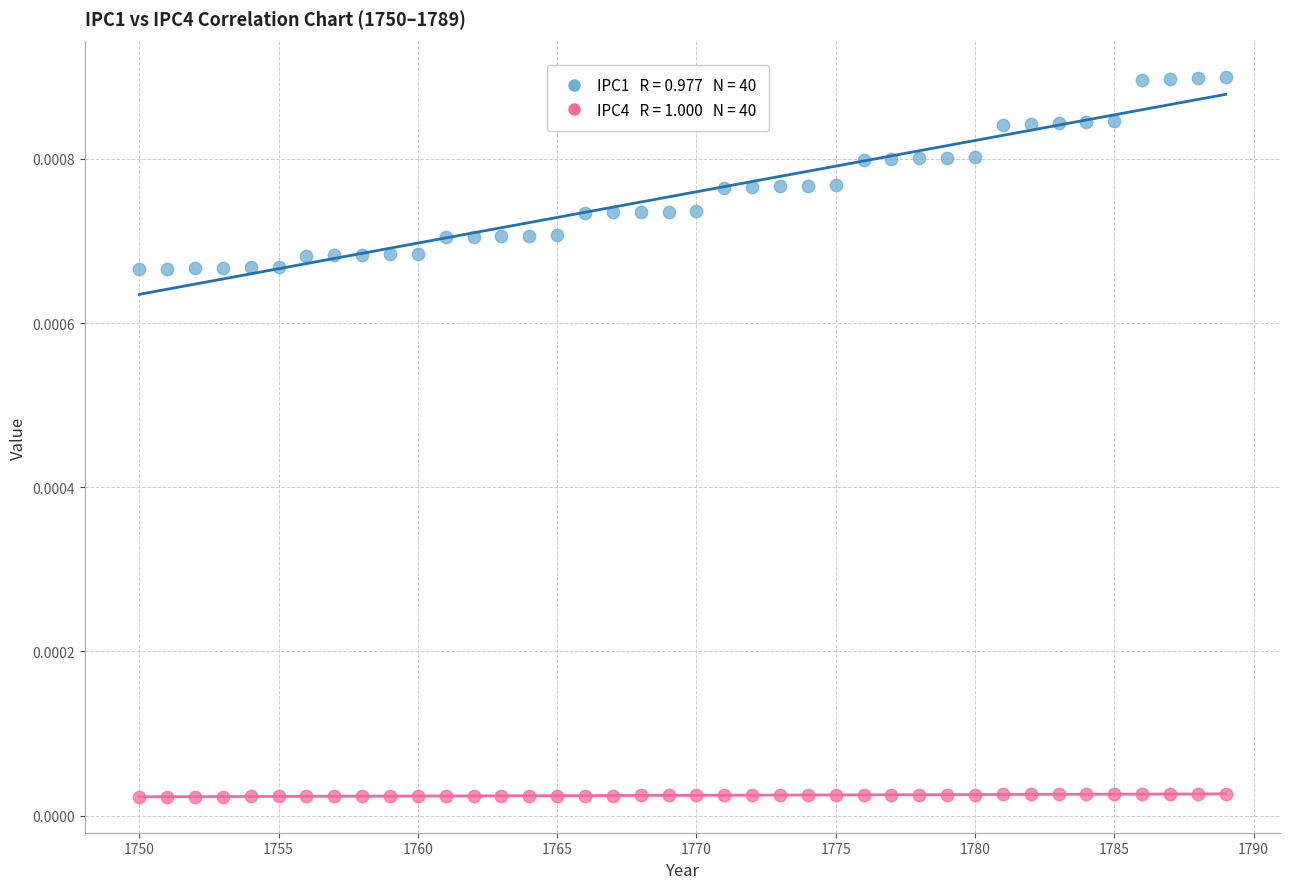

Across all data points, what is the range of X values (max minus min)?

39.0